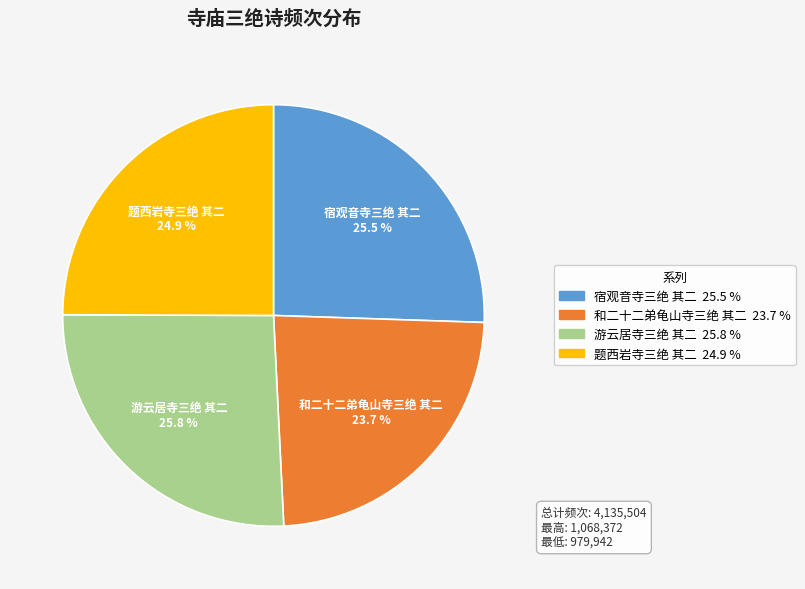

Which has a higher value, 题西岩寺三绝 其二 or 宿观音寺三绝 其二?

宿观音寺三绝 其二